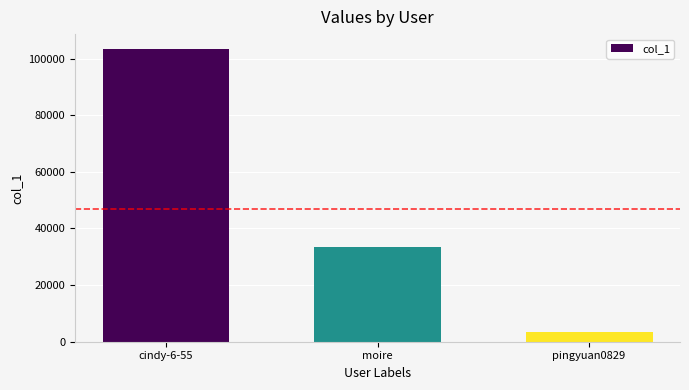

At which category does the chart reach its minimum across all series?

pingyuan0829